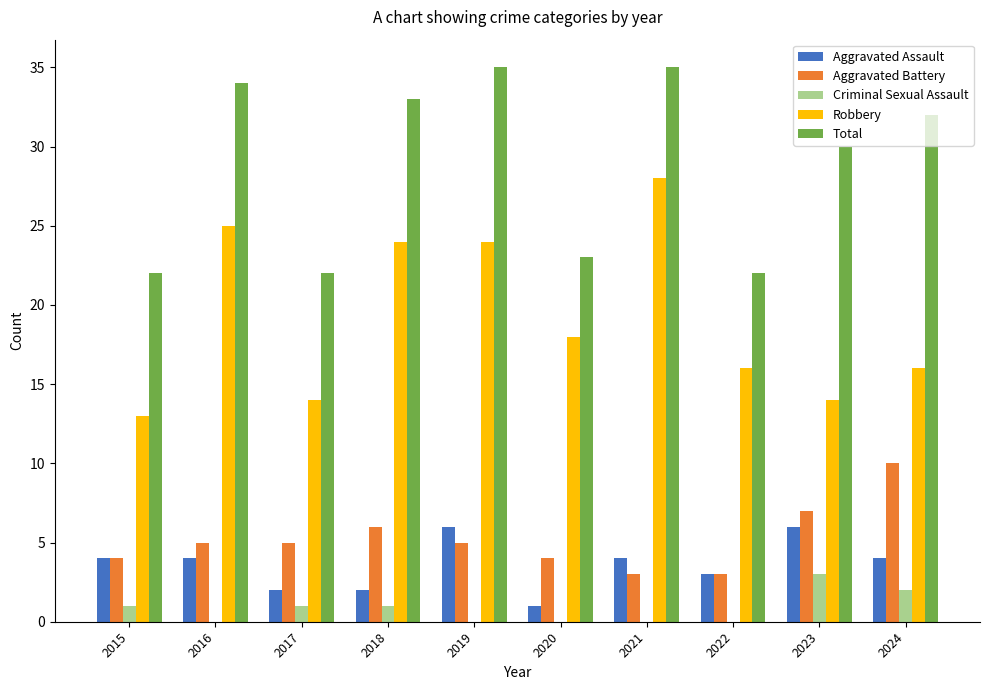

What is the maximum value for Aggravated Battery?

10